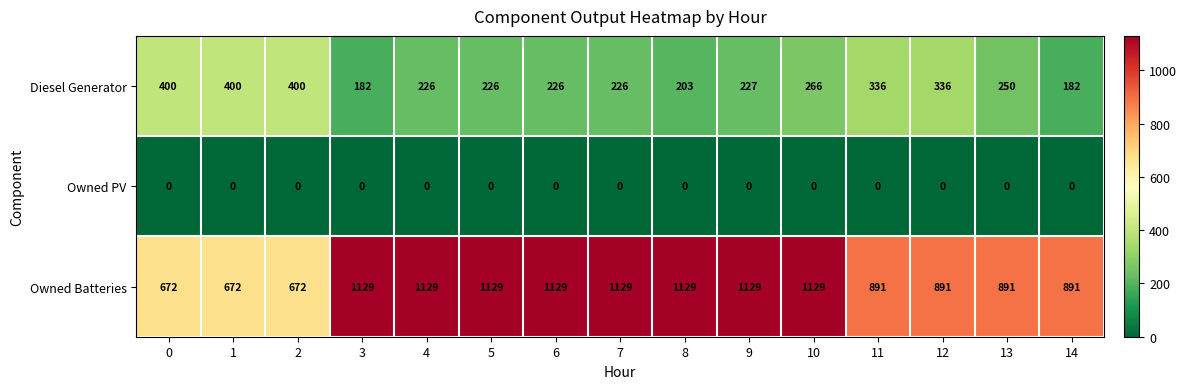

What is the approximate value of Owned Batteries at 10, to the nearest 5?

1130